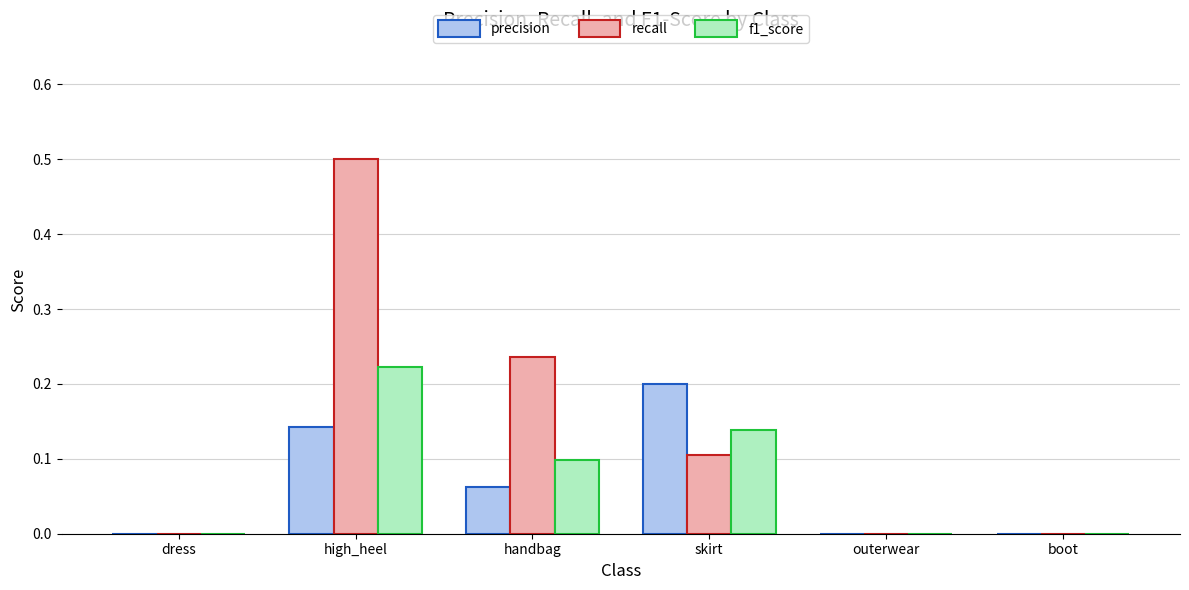

Between high_heel and boot, which series saw the biggest shift?

recall